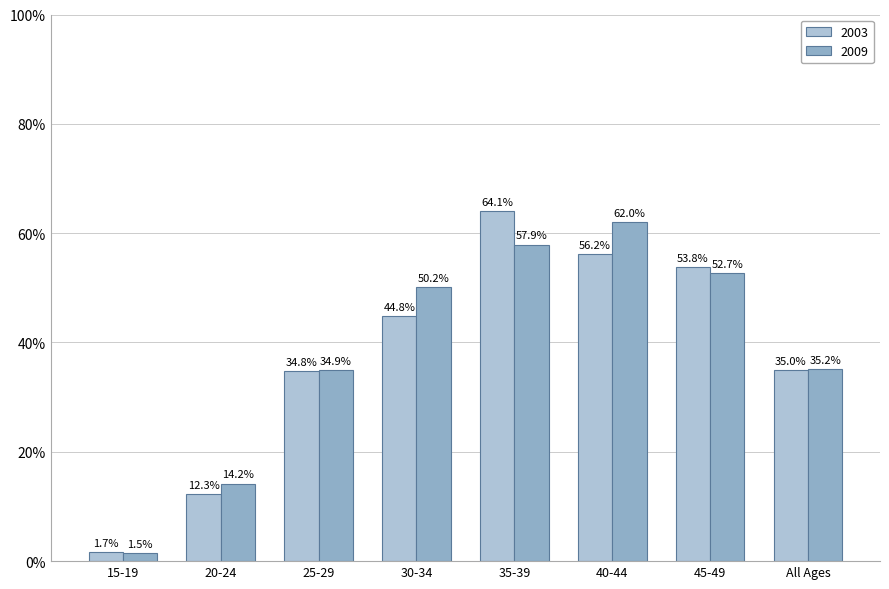

How many bars are there in each group?

2